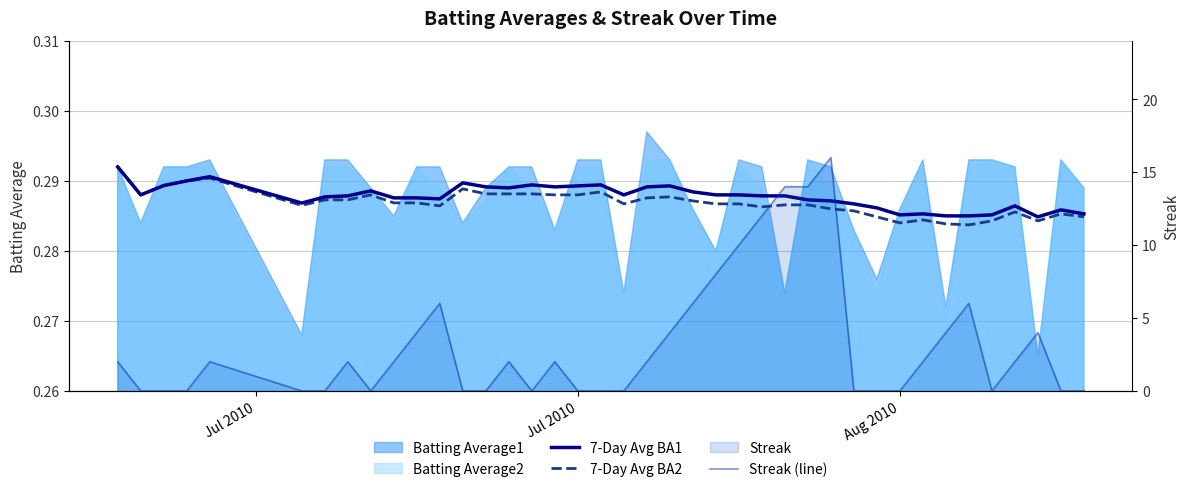

Is the value of 7-Day Avg BA1 at 27 greater than the value of 7-Day Avg BA2 at 17?

No